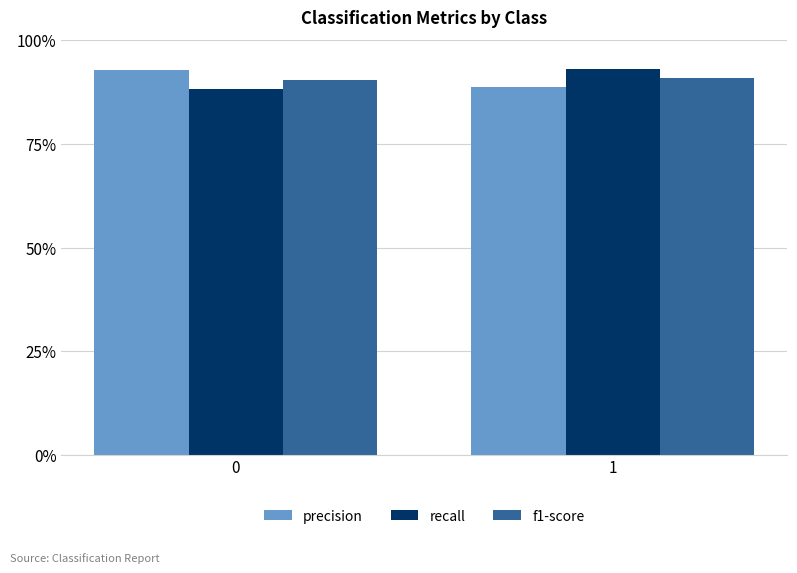

Does the chart contain any negative values?

No